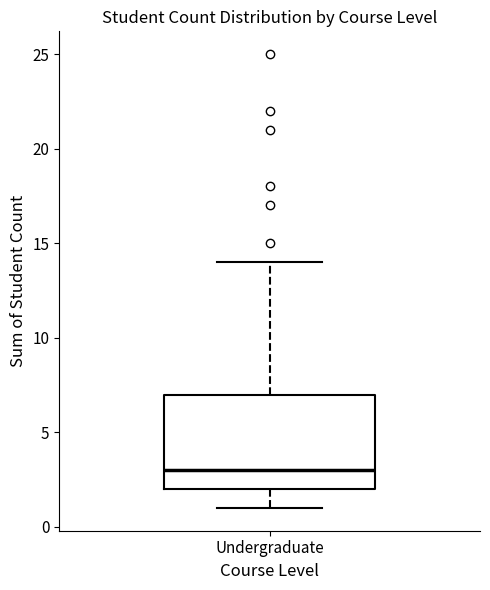

Where does the lower whisker of the box for Undergraduate end on the y-axis? The values are not printed on the chart, so give them approximately, as read against the axis.

1